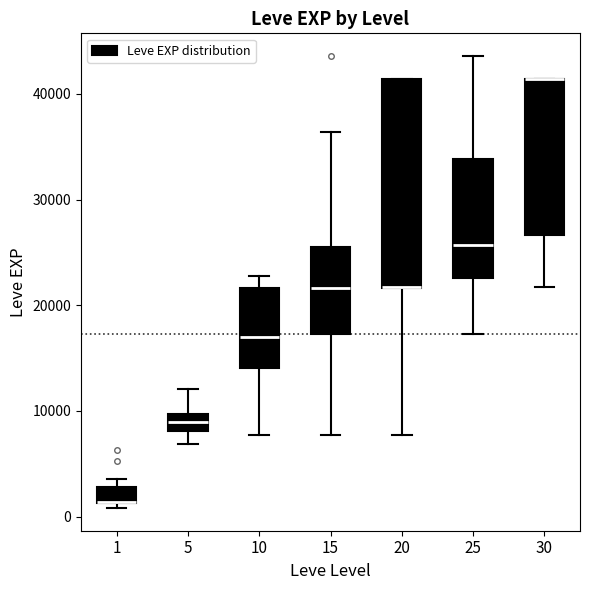

Reading left to right, transcribe this box plot: for each box, give where its median line is, the range the box spans, and where its two whiskers end, as read against the y-axis. The values are not printed on the chart, so give them approximately, as read against the axis.

1: median 1000 (drawn on the box's lower edge), box 1000 to 3000, whiskers 1000 (just below the box's lower edge) to 4000
5: median 9000, box 8000 to 10000, whiskers 7000 to 12000
10: median 17000, box 14000 to 22000, whiskers 8000 to 23000
15: median 22000, box 17000 to 25000, whiskers 8000 to 36000
20: median 22000 (drawn on the box's lower edge), box 22000 to 41000, whiskers 8000 to 41000
25: median 26000, box 23000 to 34000, whiskers 17000 to 44000
30: median 41000 (drawn on the box's upper edge), box 27000 to 41000, whiskers 22000 to 41000